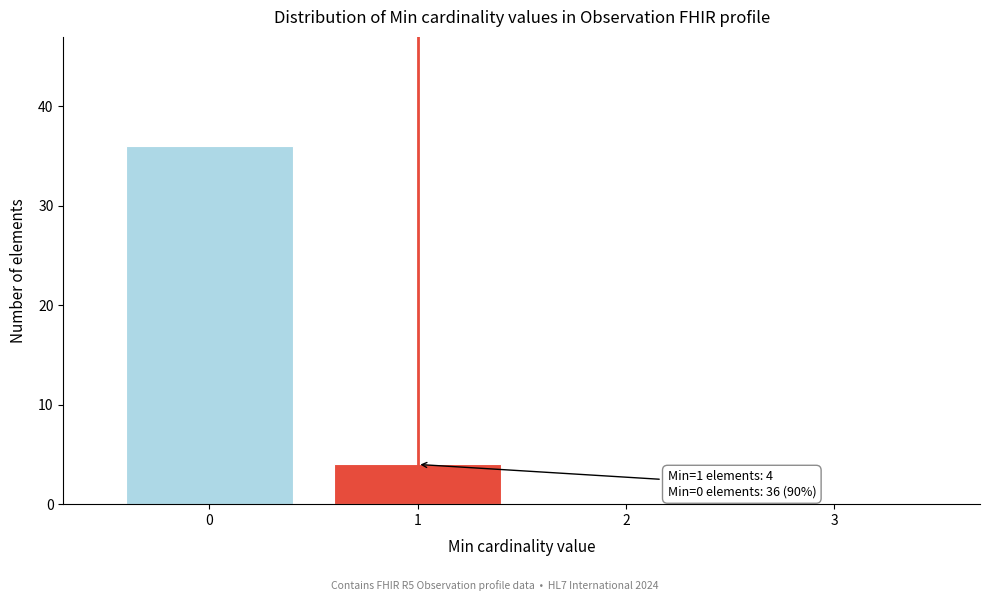

Reading left to right, what are all the values shown in this chart?

0=36	1=4	2=0	3=0